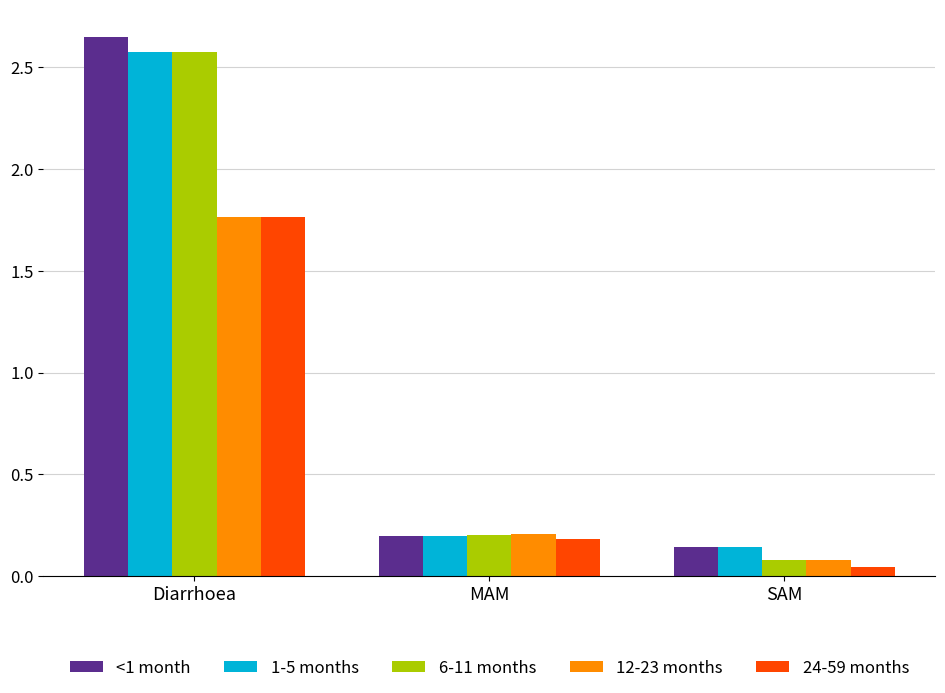

What are all the series names shown in the legend?

<1 month, 1-5 months, 6-11 months, 12-23 months, 24-59 months